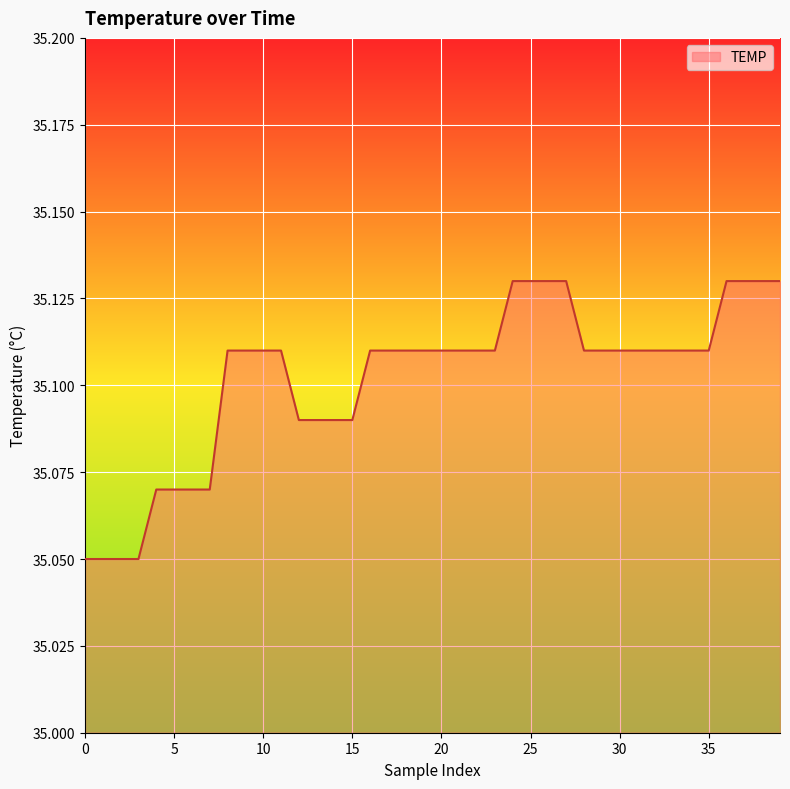

What is the maximum value shown in the chart?

35.1